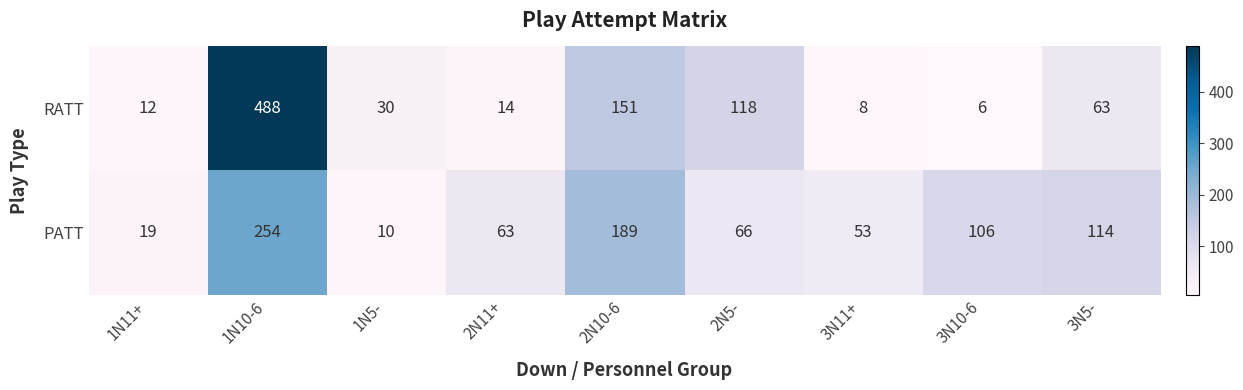

Reading right to left, list all the values displayed in this chart.

RATT: 63	6	8	118	151	14	30	488	12
PATT: 114	106	53	66	189	63	10	254	19